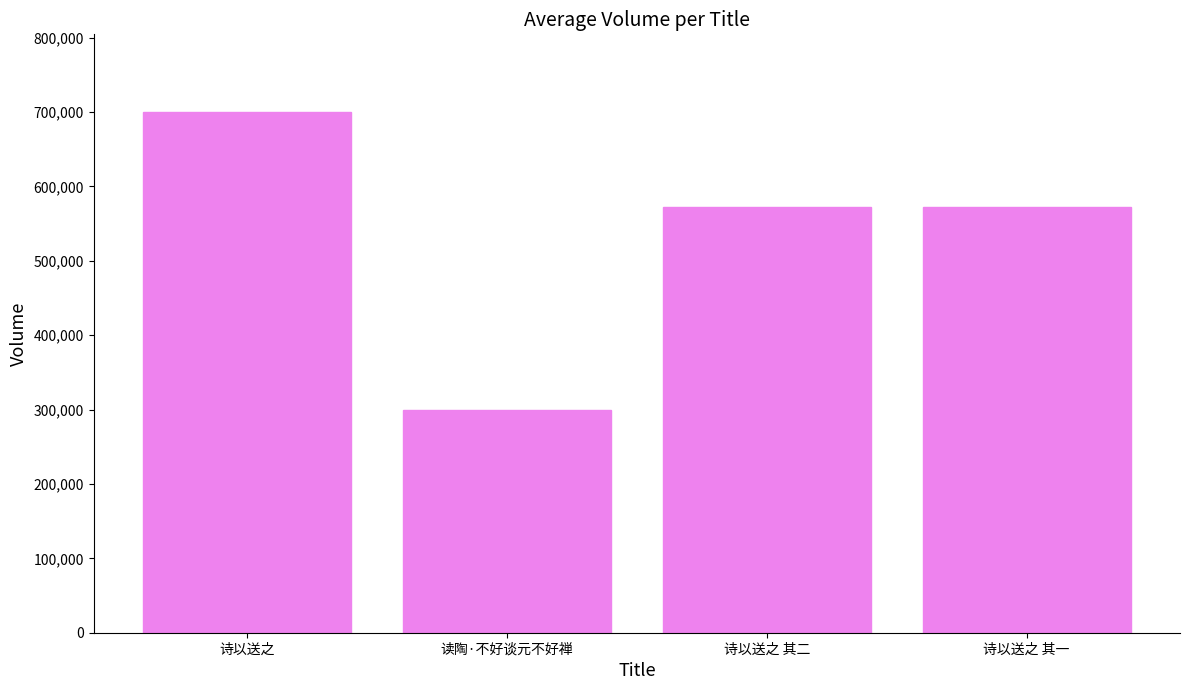

Which has a higher value, 诗以送之 其一 or 诗以送之?

诗以送之